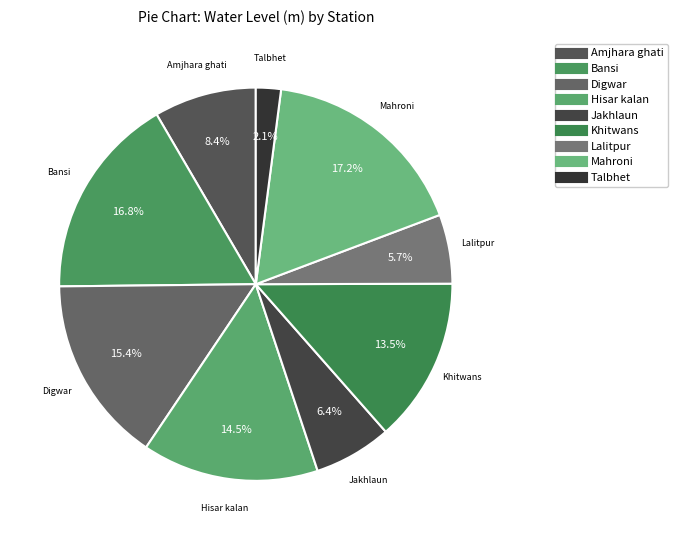

To the nearest percent, what is the difference between the largest and smallest slice percentages?

15%